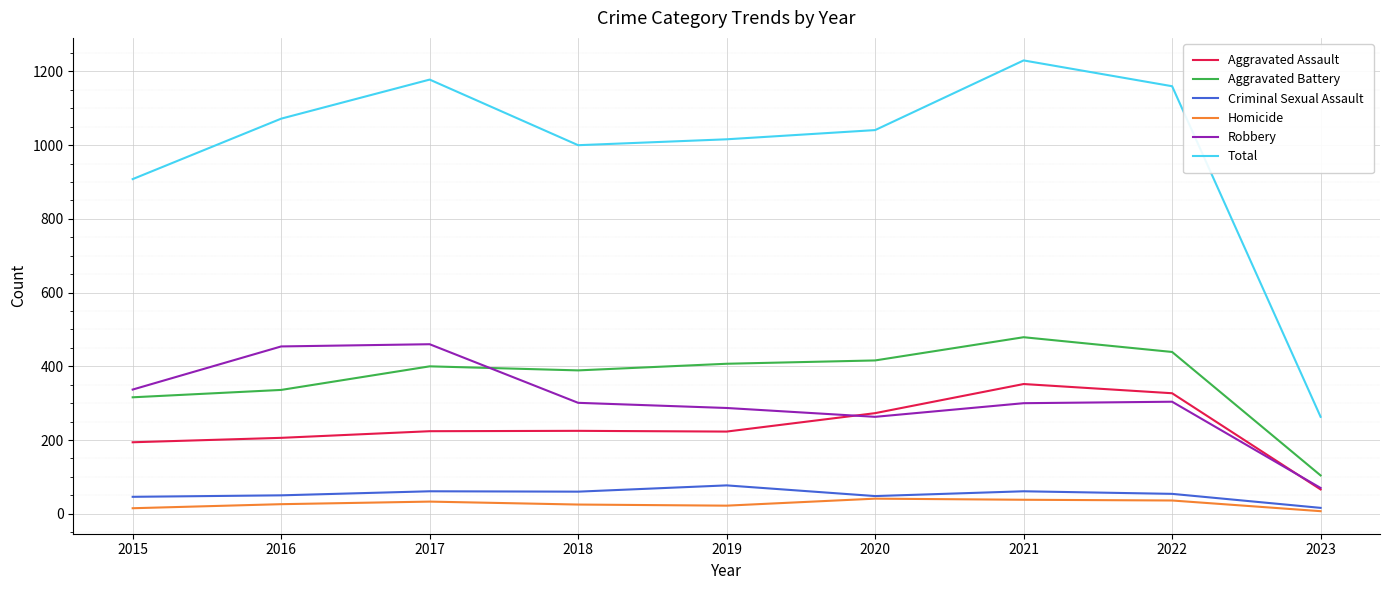

What are all the series names shown in the legend?

Aggravated Assault, Aggravated Battery, Criminal Sexual Assault, Homicide, Robbery, Total